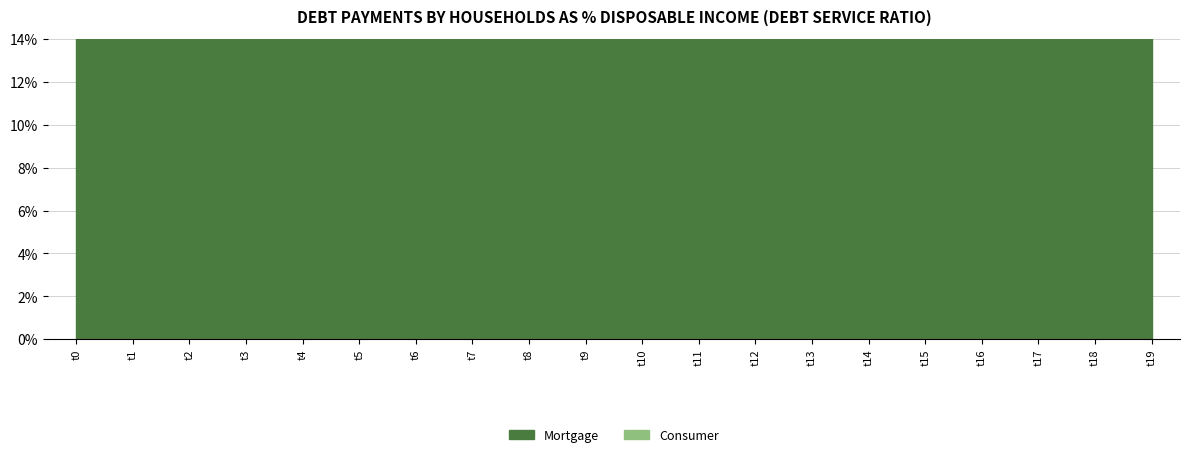

Which category has the highest value across all series?

t0